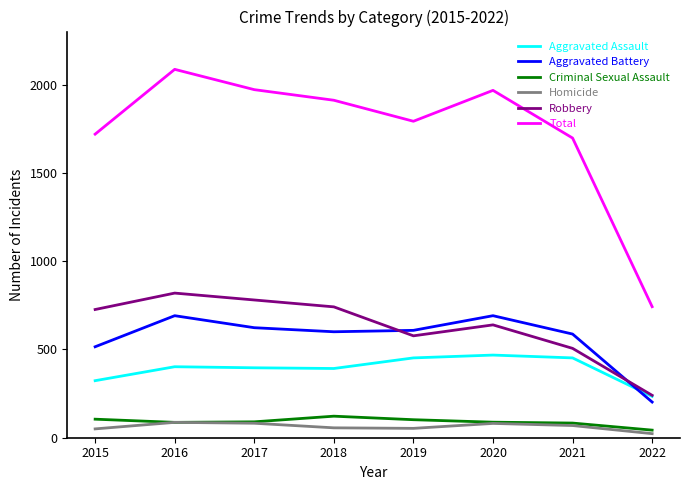

At which label is Aggravated Battery closest to 446?

2015